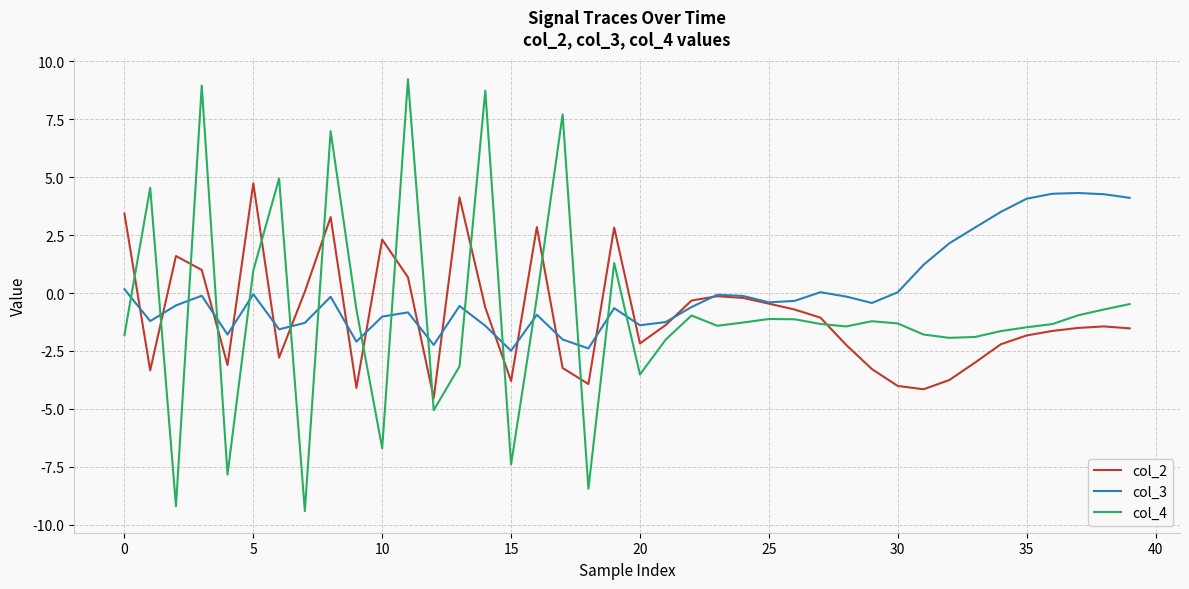

How many lines are shown in the chart?

3